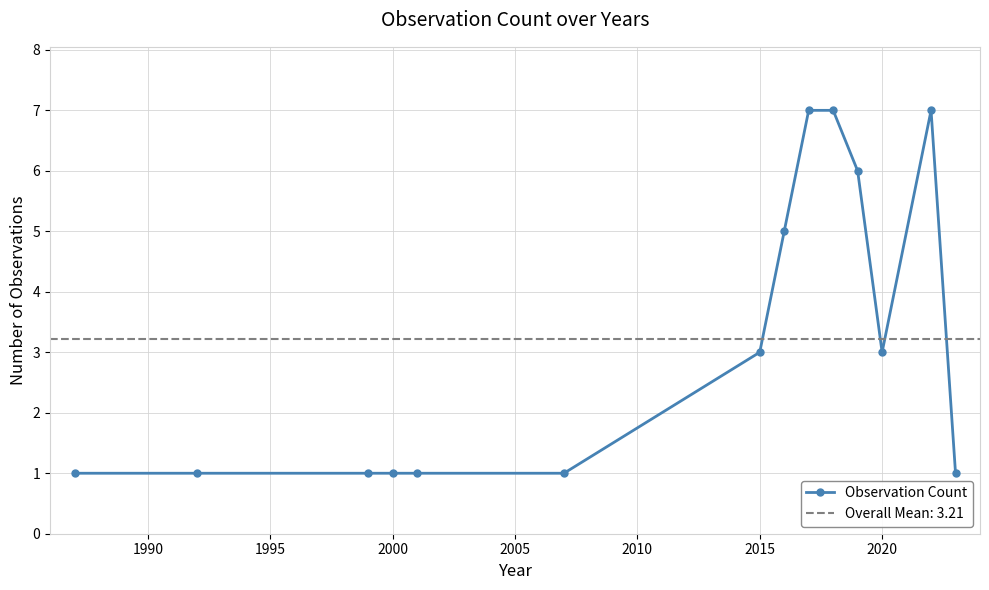

The value of Observation Count at 2020 is 3. True or false?

True